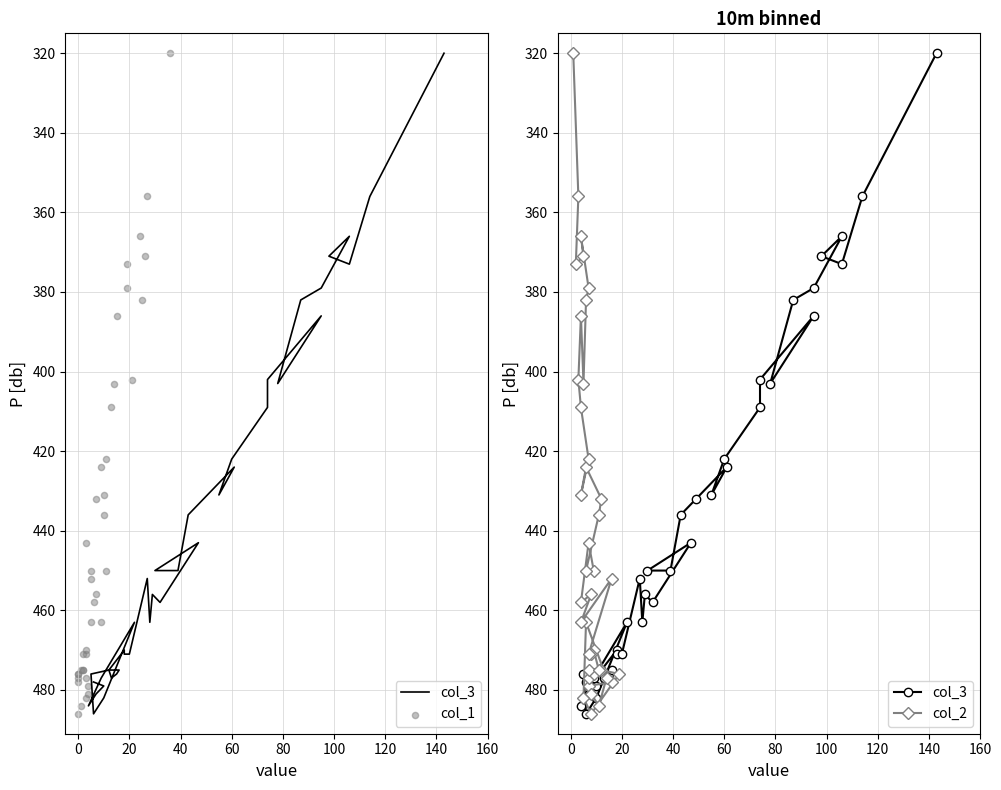

Which series contains the lowest Y value?

col_3